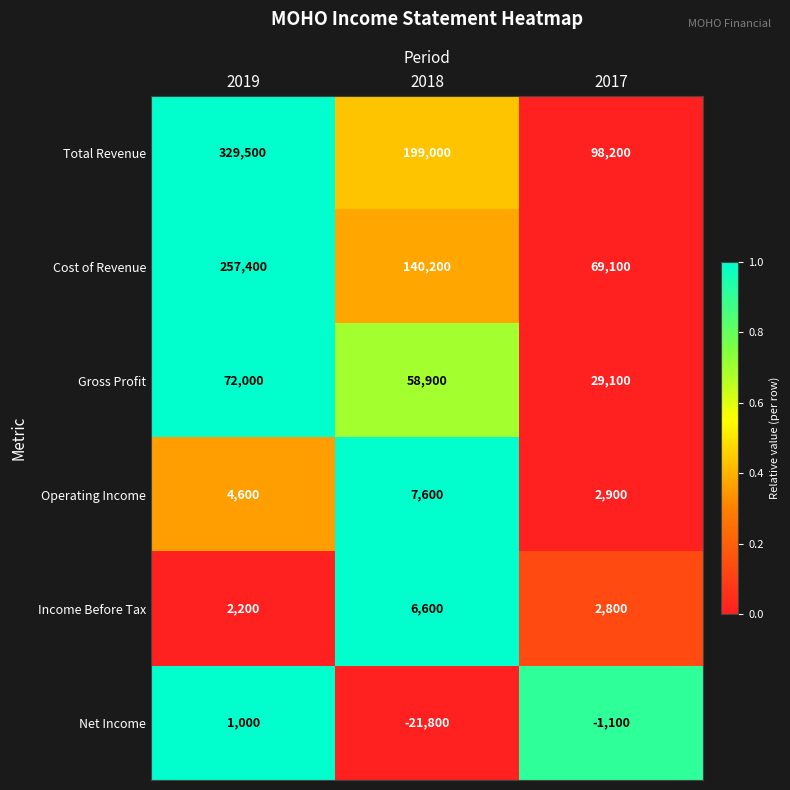

Count the number of categories in the chart.

3